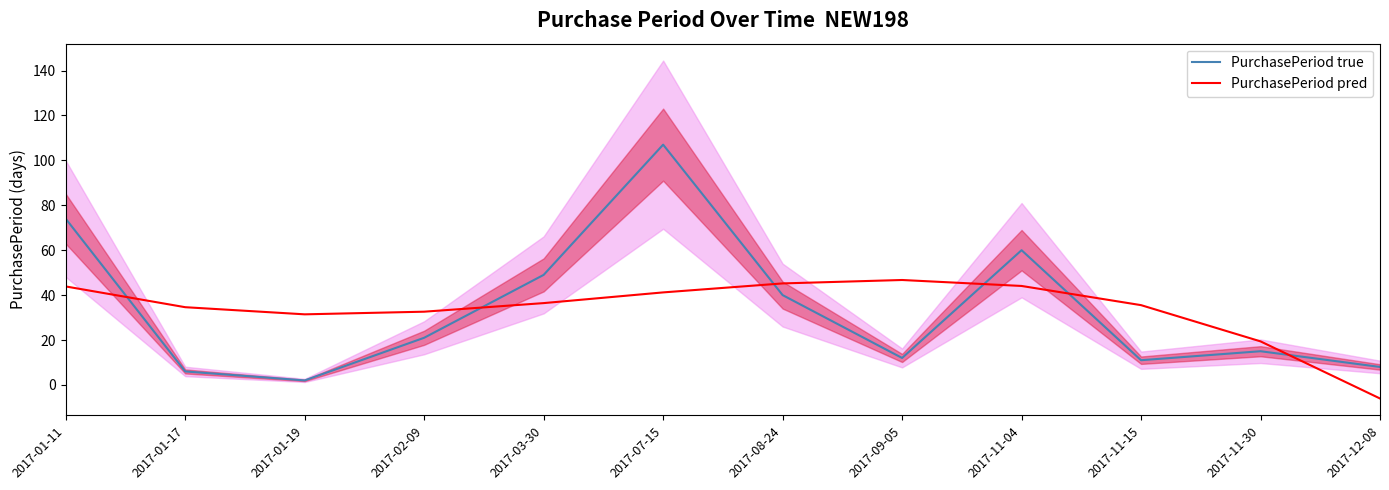

Between which two adjacent categories do PurchasePeriod pred and PurchasePeriod true first intersect?

2017-01-11 and 2017-01-17